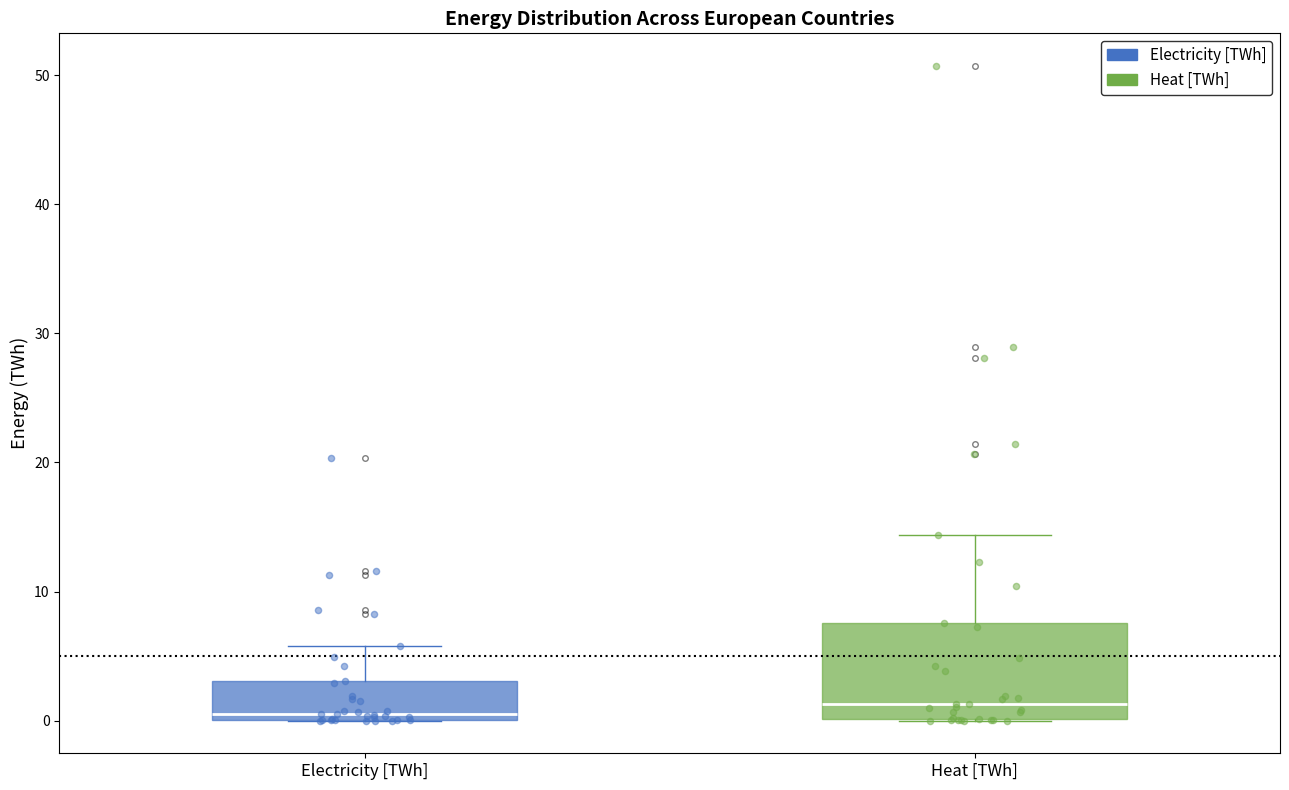

Reading left to right, transcribe this box plot: for each box, give where its median line is, the range the box spans, and where its two whiskers end, as read against the y-axis. The values are not printed on the chart, so give them approximately, as read against the axis.

Electricity [TWh]: median 1, box 0 to 3, whiskers 0 to 6
Heat [TWh]: median 1, box 0 to 8, whiskers 0 to 14